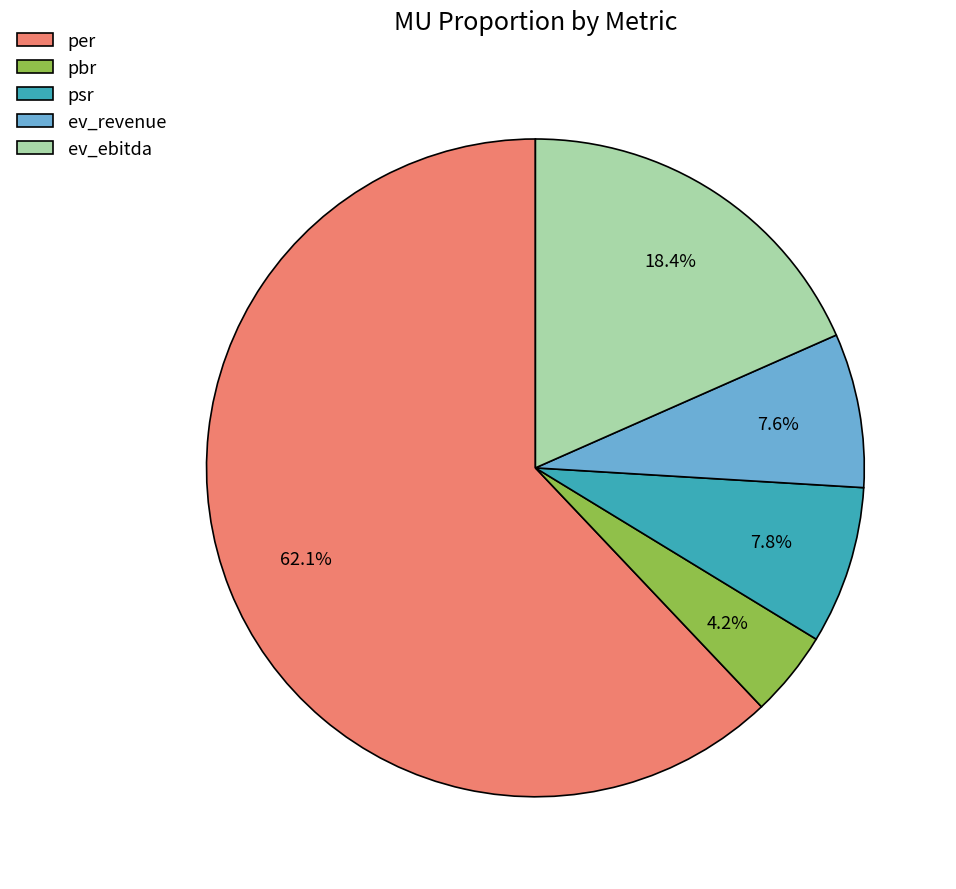

To the nearest percent, what is the combined percentage of ev_ebitda and psr?

26%